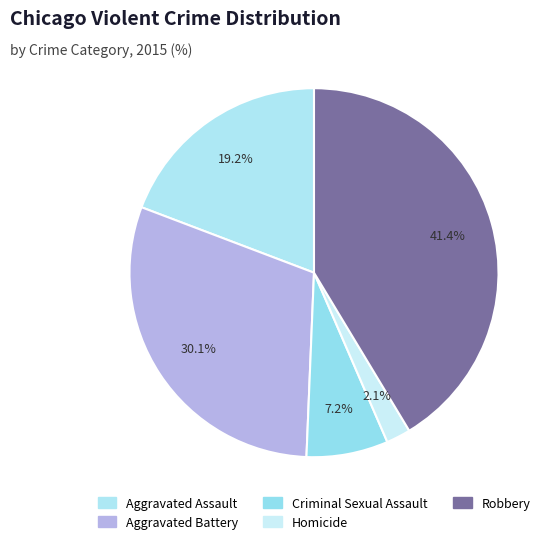

To the nearest percent, what portion does Aggravated Battery represent?

30%